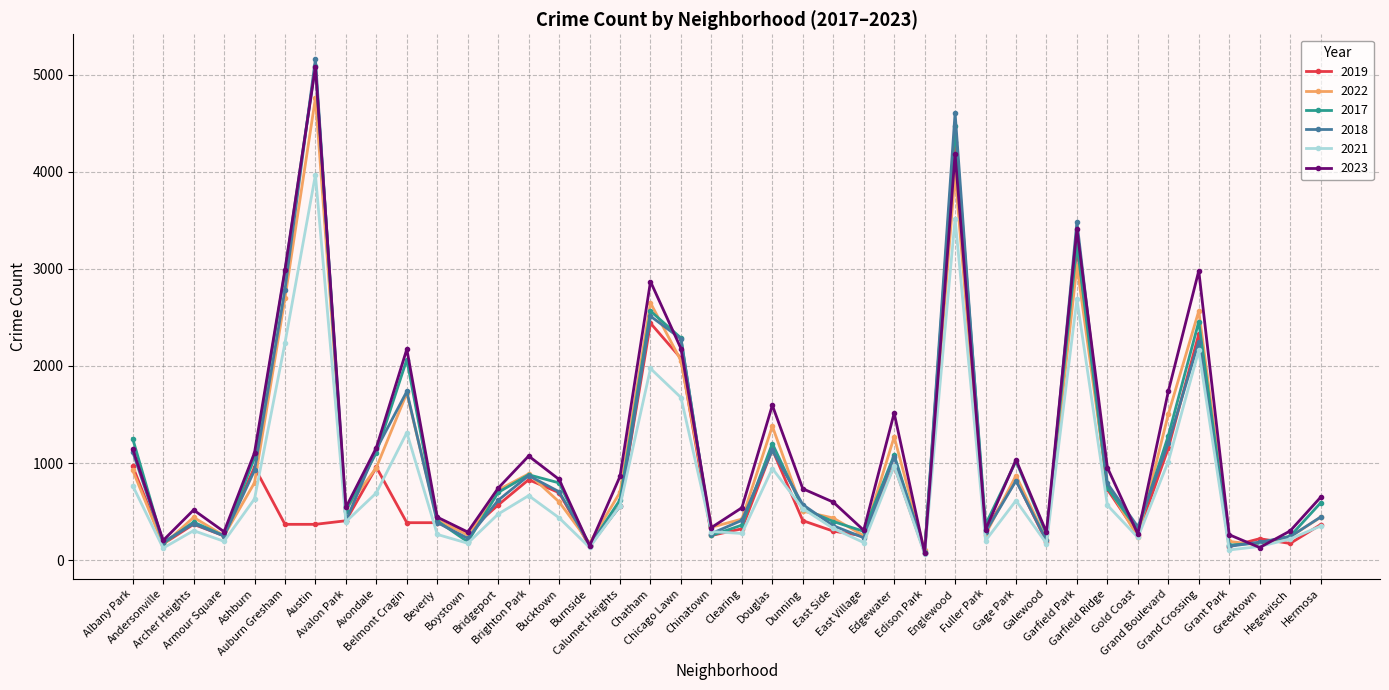

Which series has the largest range (max minus min)?

2018